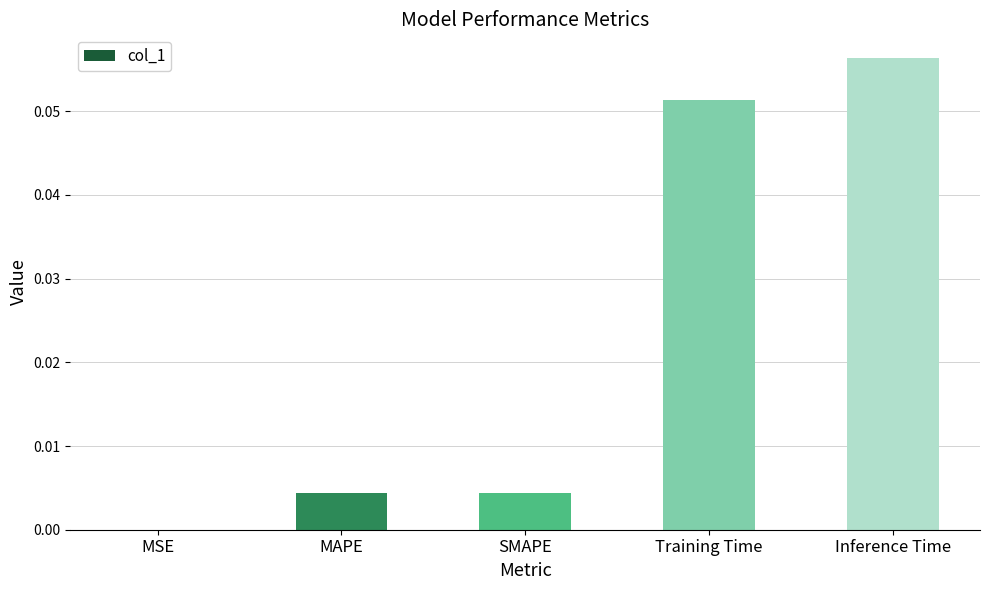

Which has a higher value, Training Time or MSE?

Training Time